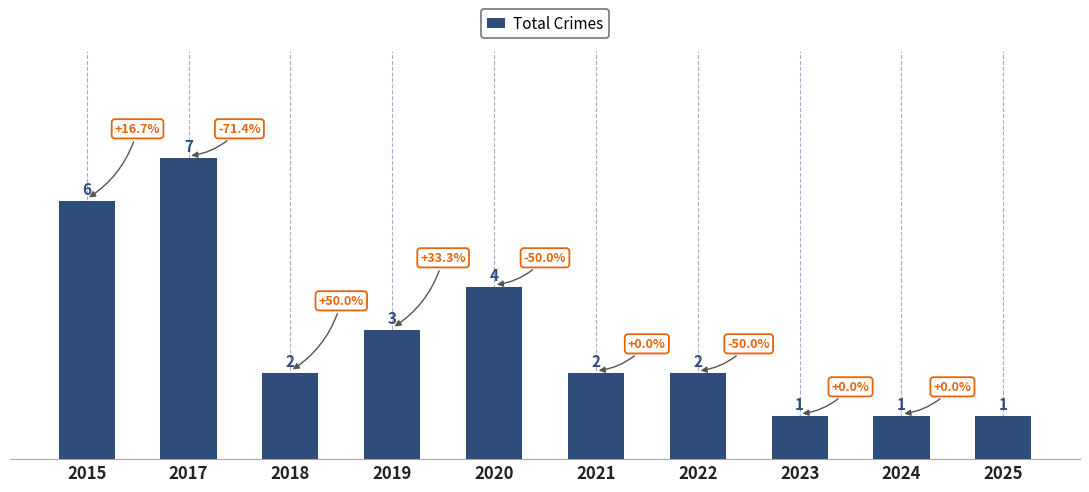

What is the difference between the maximum and second lowest values?

6